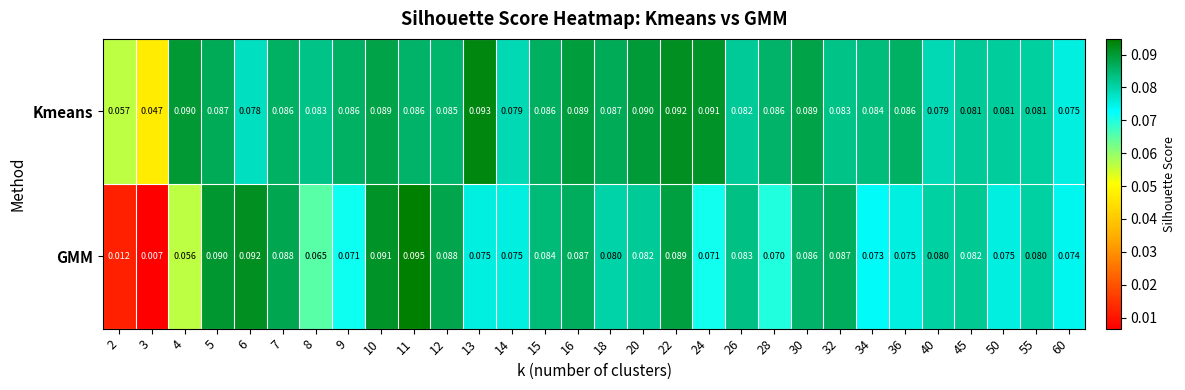

List the series in order of their overall mean, highest first.

Kmeans, GMM